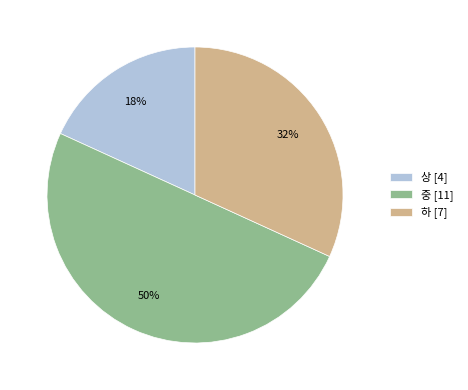

Count the number of slices in the pie.

3